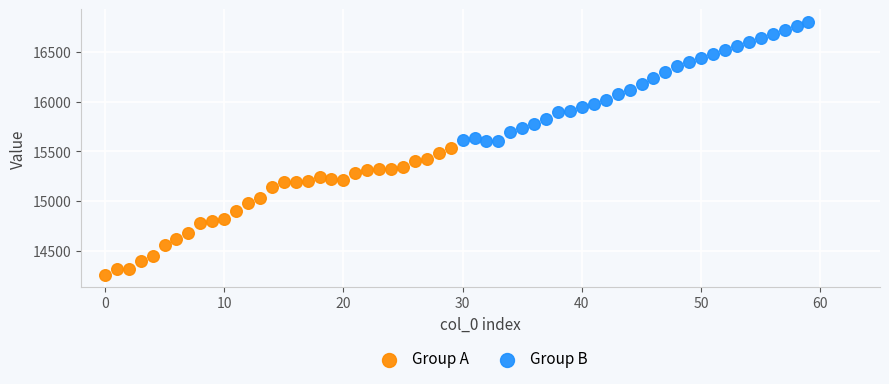

Which series contains the highest Y value?

Group B